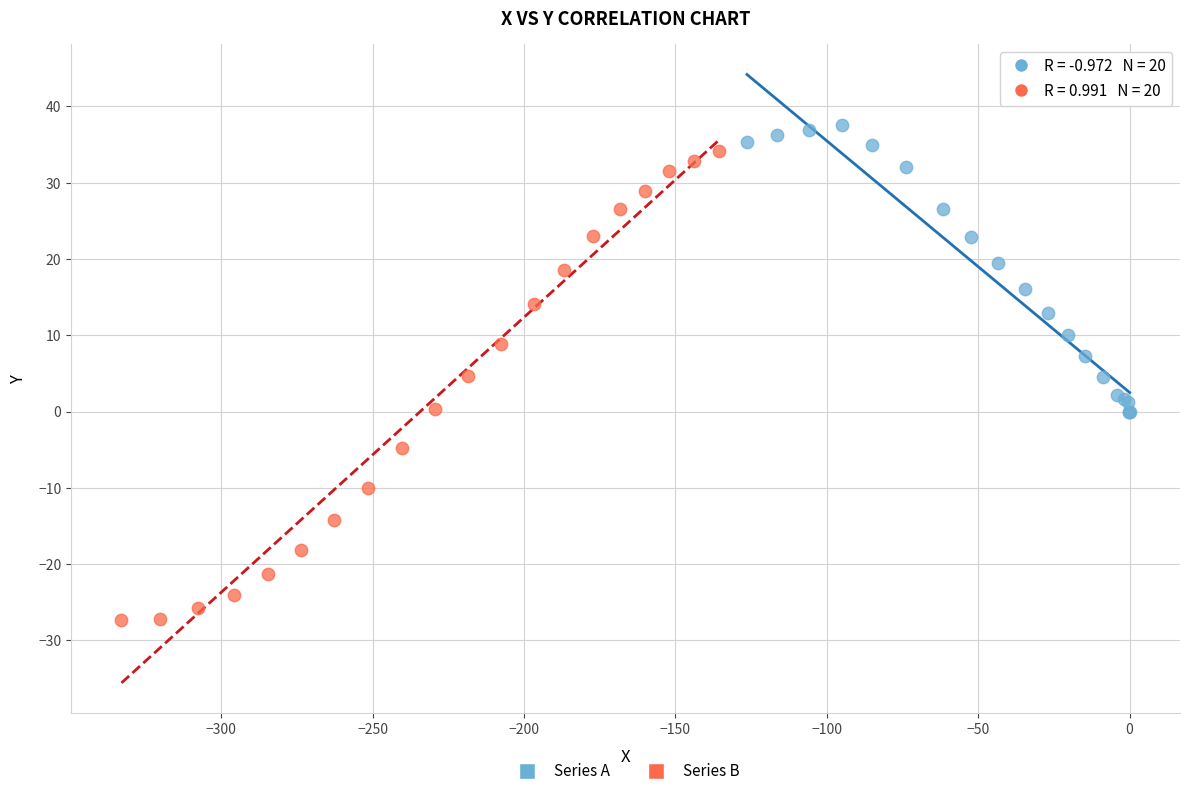

Which series reaches the maximum Y coordinate?

Series A